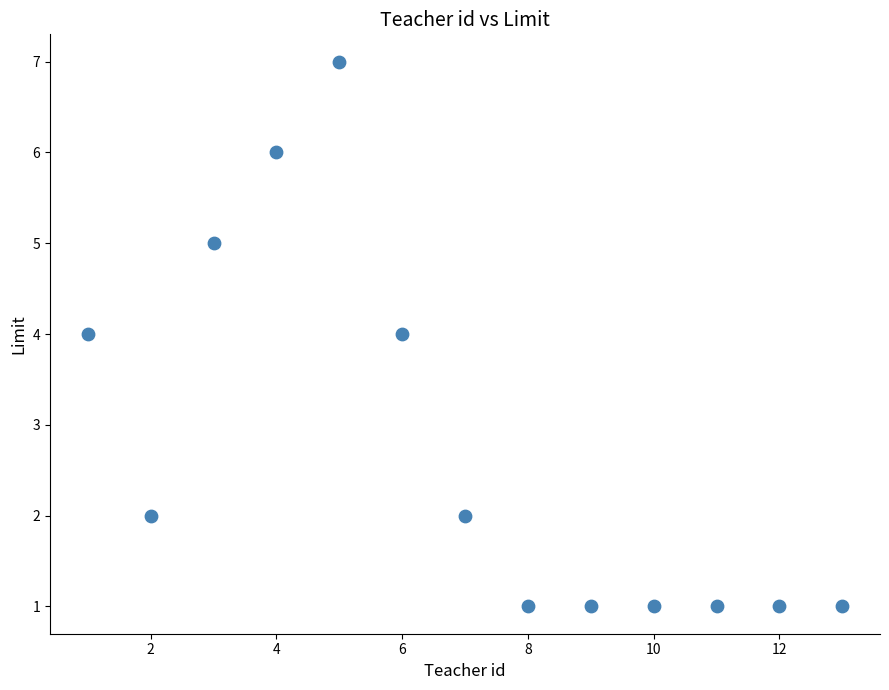

What is the range of X values (max minus min)?

12